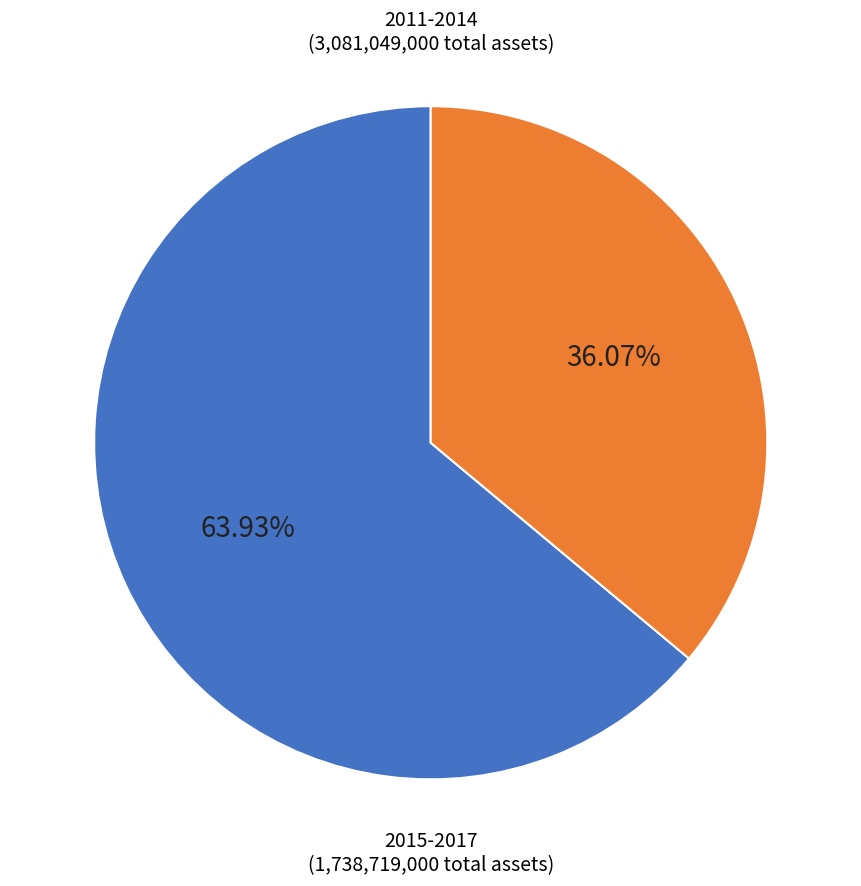

Which has a higher value, 2015-2017 or 2011-2014?

2011-2014